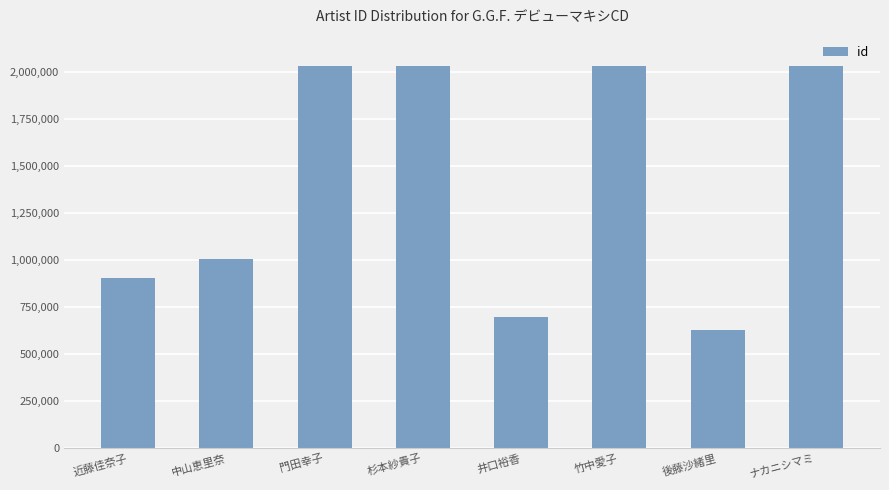

At which label does the data first exceed 2036242?

門田幸子